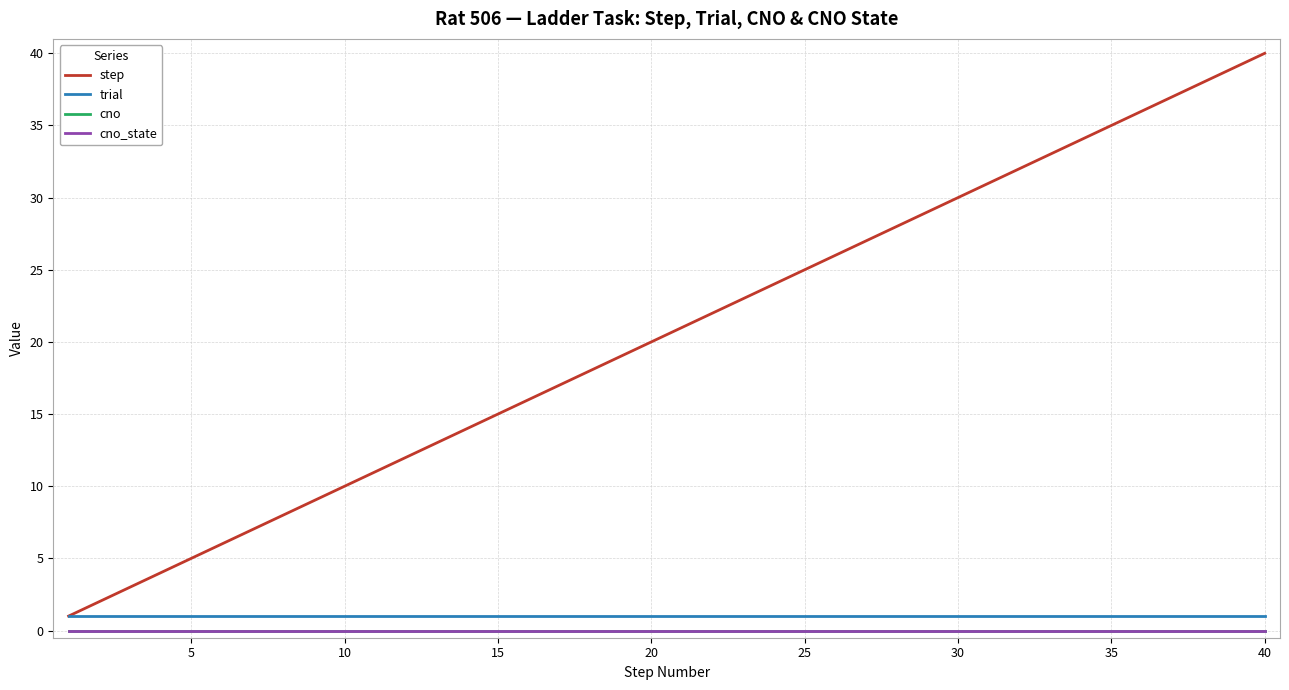

How many lines are shown in the chart?

4